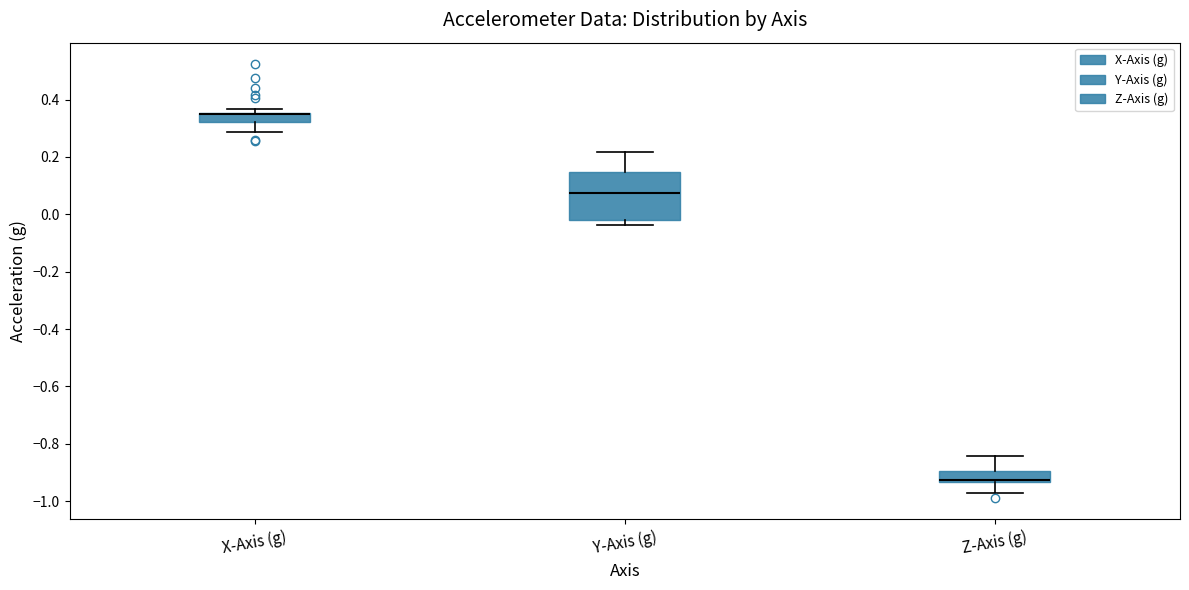

Comparing the boxes themselves (not the whiskers), which one is the tallest?

Y-Axis (g)